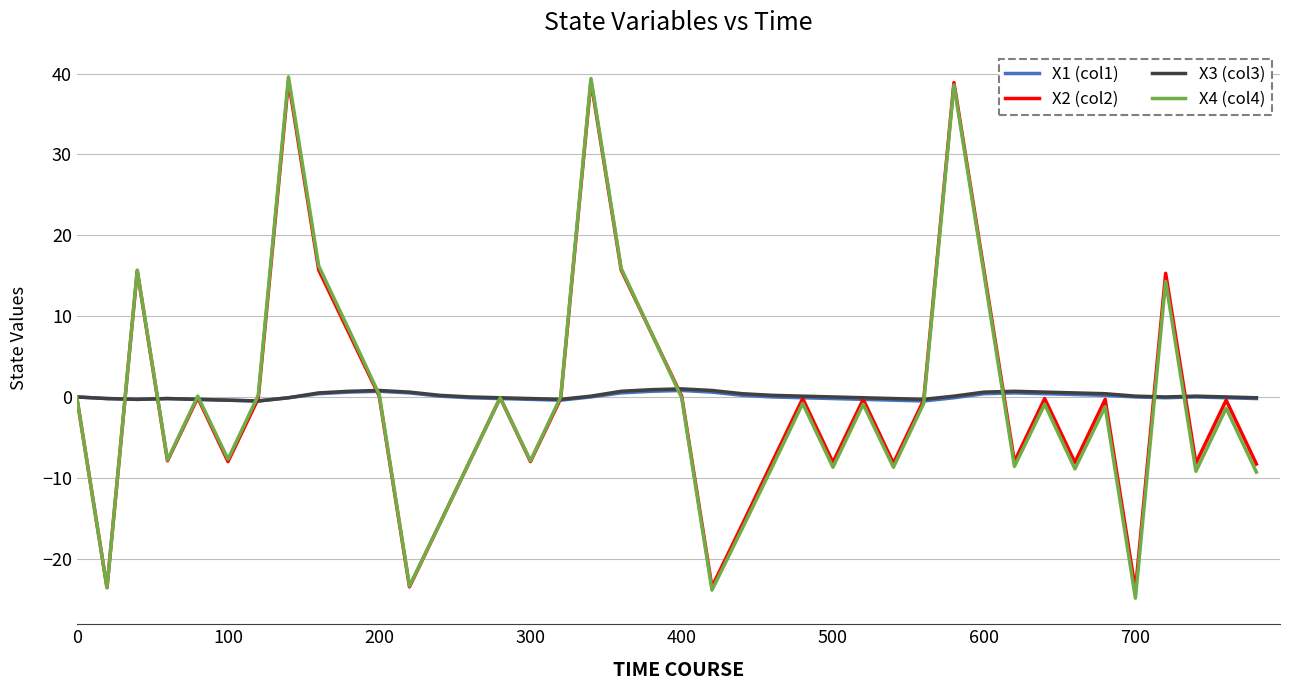

True or false: X3 (col3) has more than 1 interior local peaks.

True